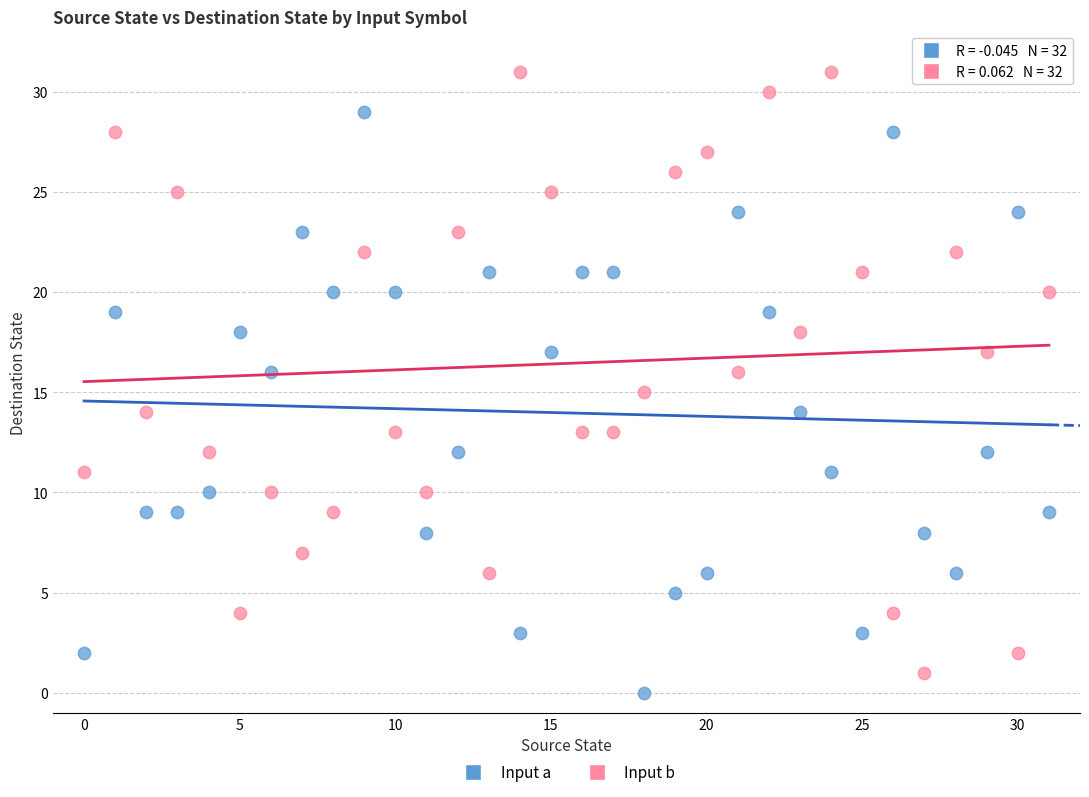

Which series contains the highest Y value?

Input b